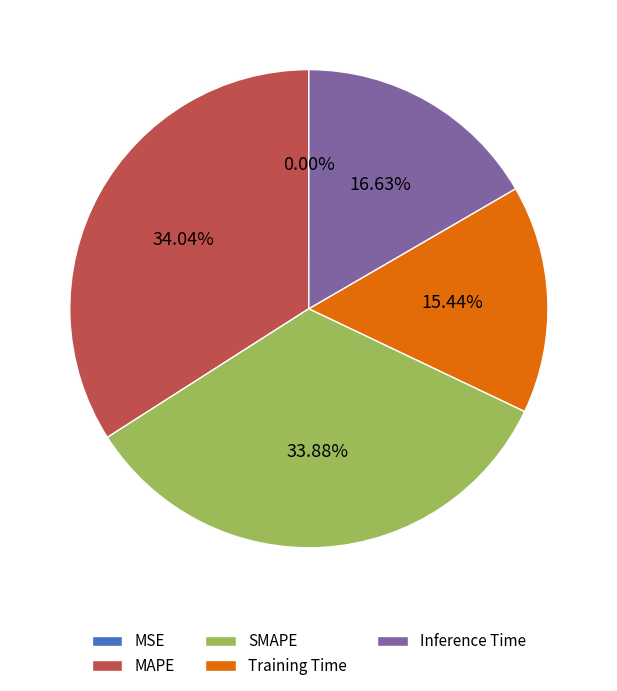

Between Training Time and MAPE, which is larger?

MAPE